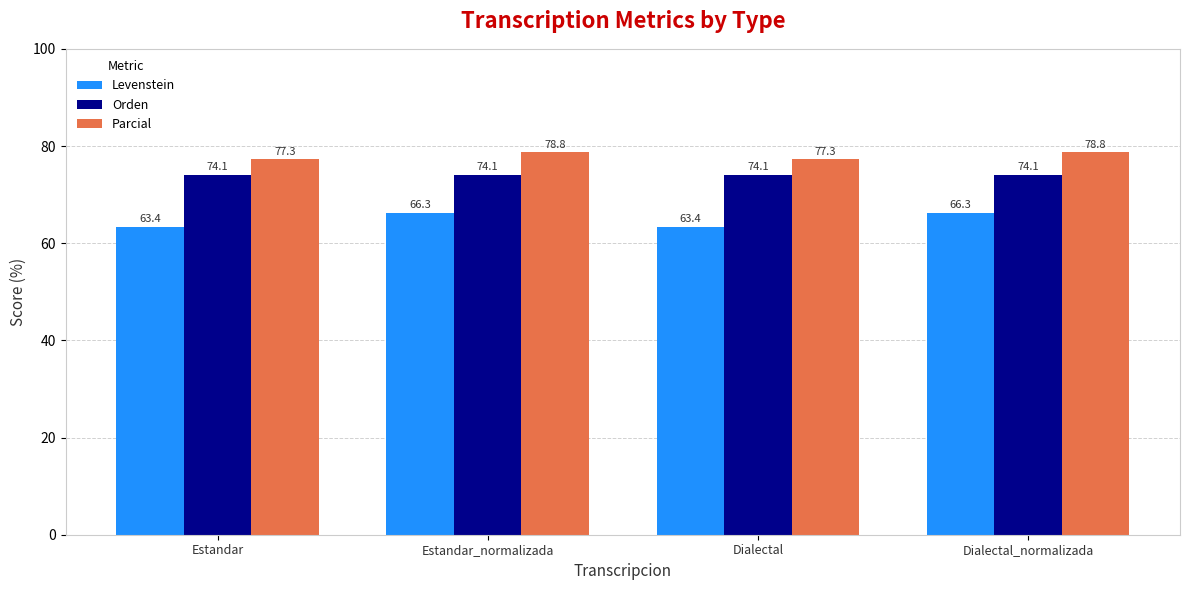

How many bars are there in each group?

3